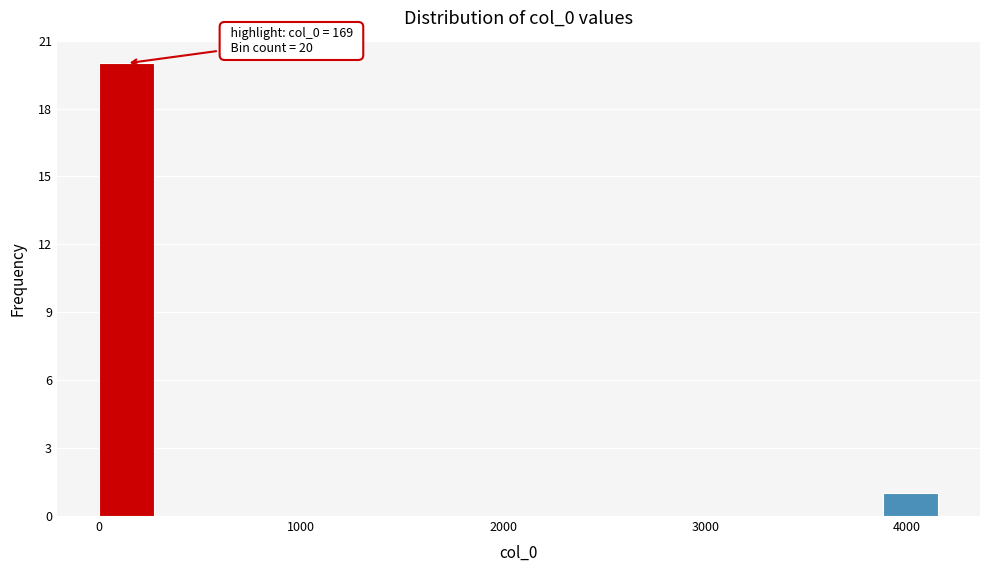

Read against the x-axis, roughly where is the centre of the tallest bar?

100